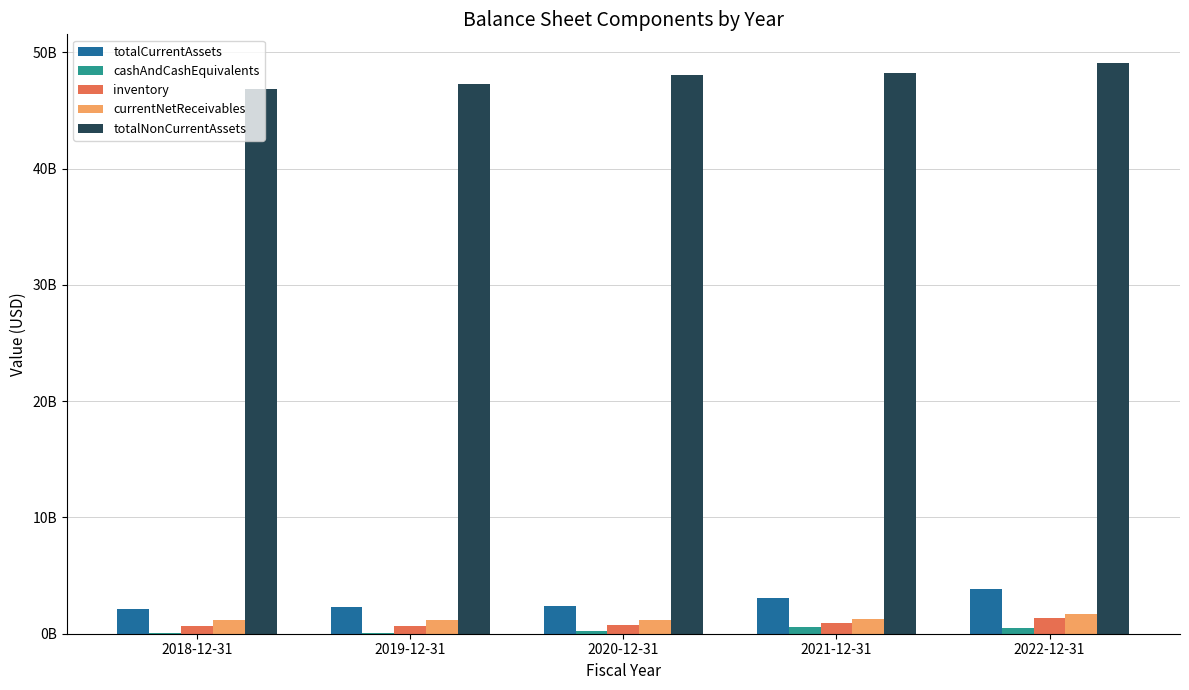

Reading left to right, extract all data points from this chart.

totalCurrentAssets: 2159000000	2273000000	2388000000	3057000000	3804000000
cashAndCashEquivalents: 83000000	75000000	240000000	567000000	535000000
inventory: 626000000	654000000	762000000	894000000	1314000000
currentNetReceivables: 1223000000	1184000000	1144000000	1274000000	1668000000
totalNonCurrentAssets: 46865000000	47295000000	48048000000	48218000000	49102000000